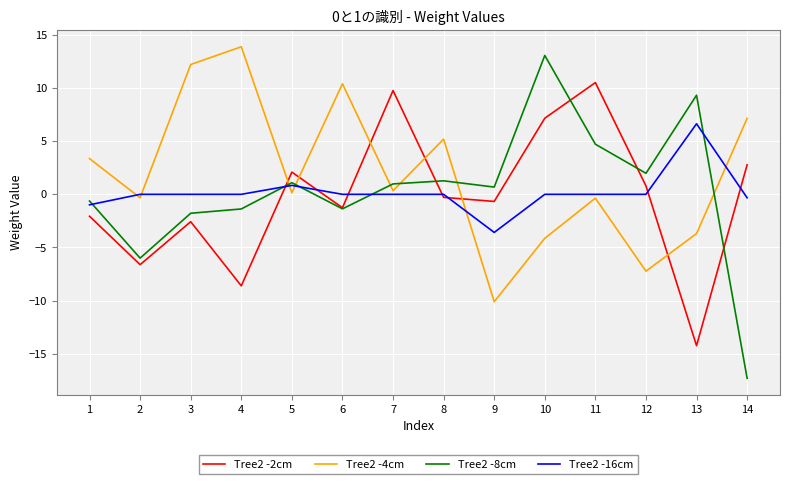

After their last crossing, which series has the higher values: Tree2 -4cm or Tree2 -2cm?

Tree2 -4cm